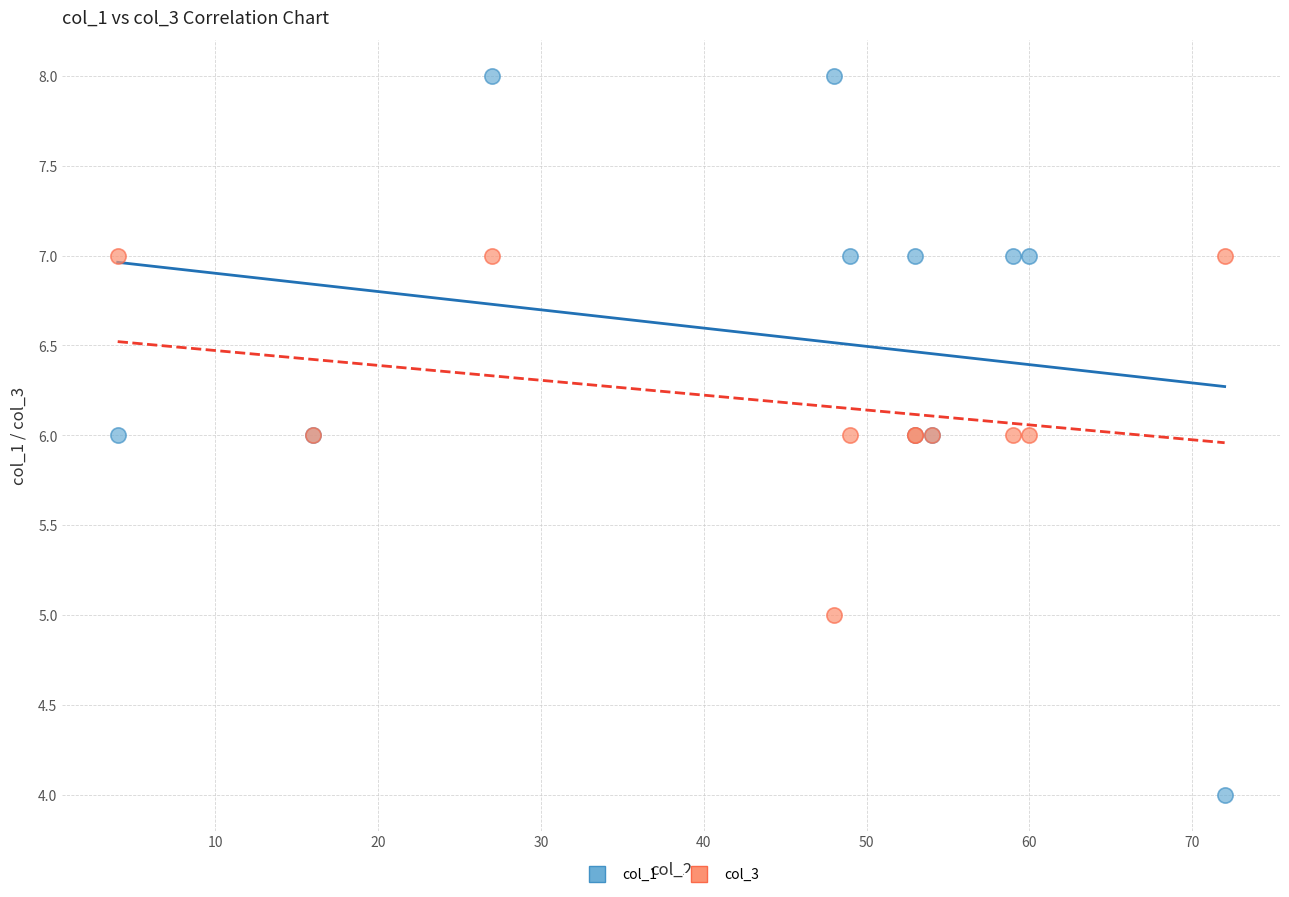

Which series contains the highest Y value?

col_1